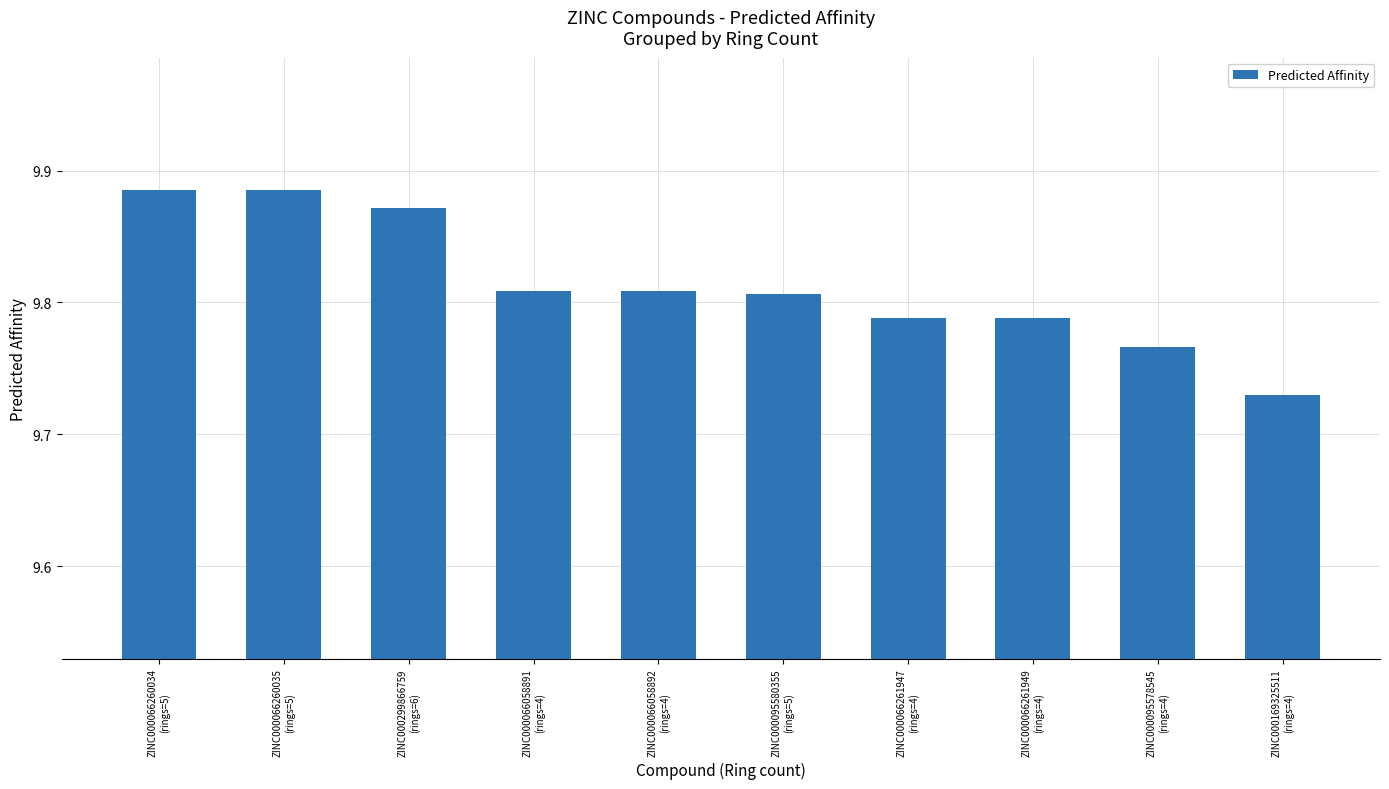

Approximately how many times larger is the value at ZINC000095580355
(rings=5) compared to ZINC000066260035
(rings=5)?

1.0